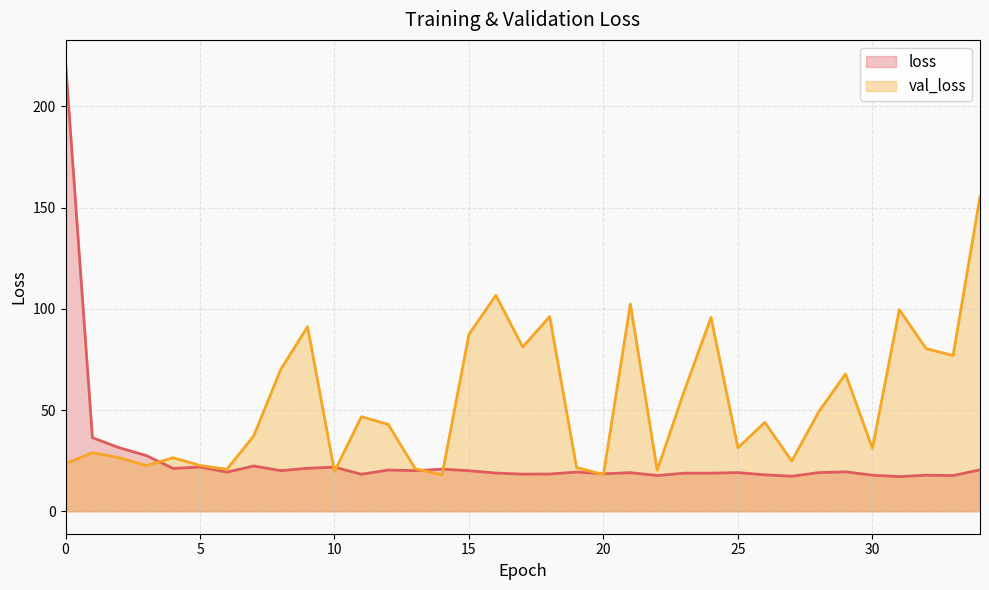

Is the value of val_loss at 30 greater than the value of loss at 15?

Yes